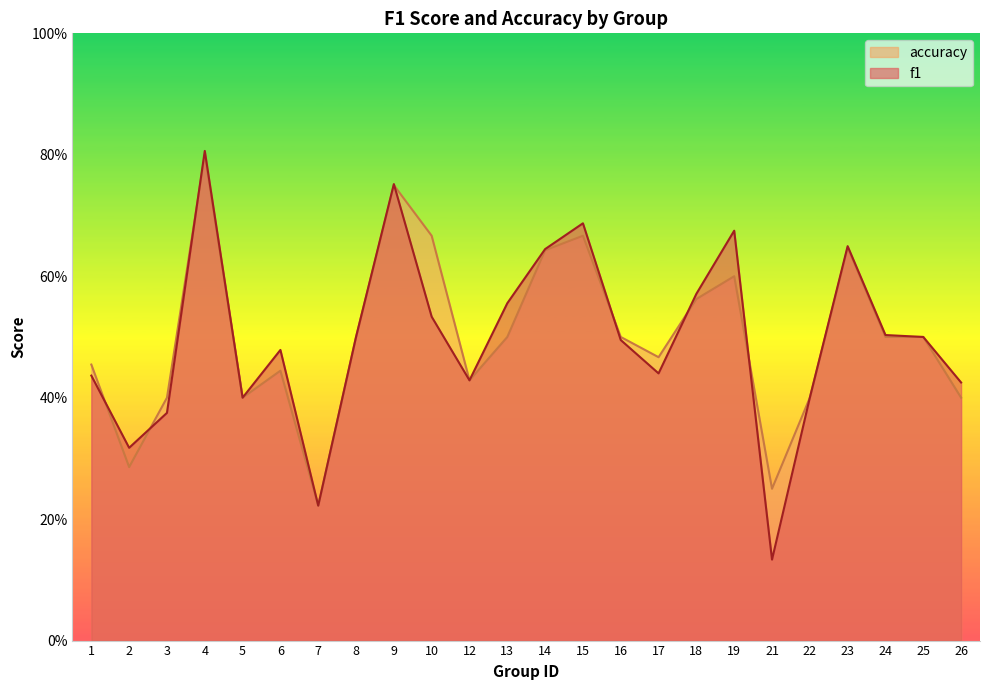

How many lines are shown in the chart?

2